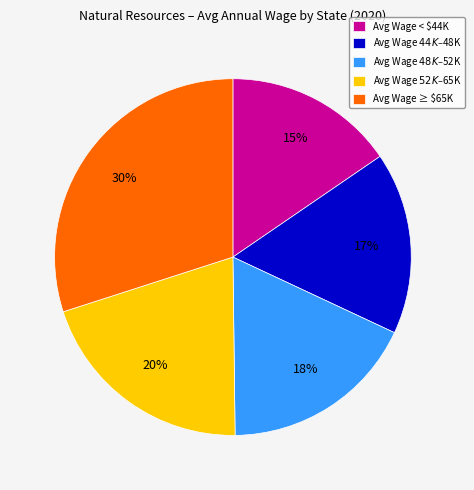

Which slice is the largest?

Avg Wage ≥ $65K